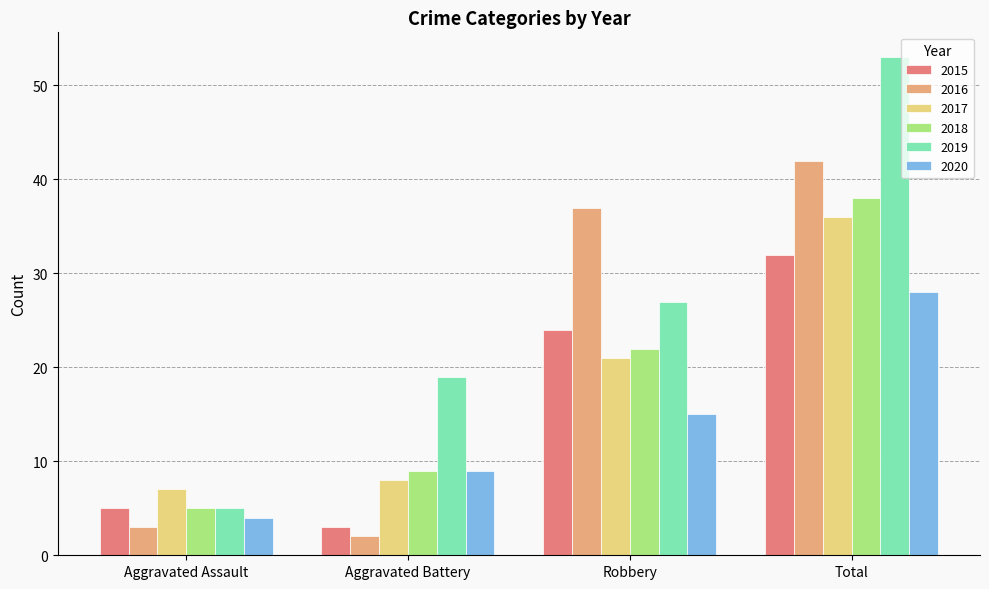

Is the value of 2017 at Robbery greater than the value of 2019 at Robbery?

No